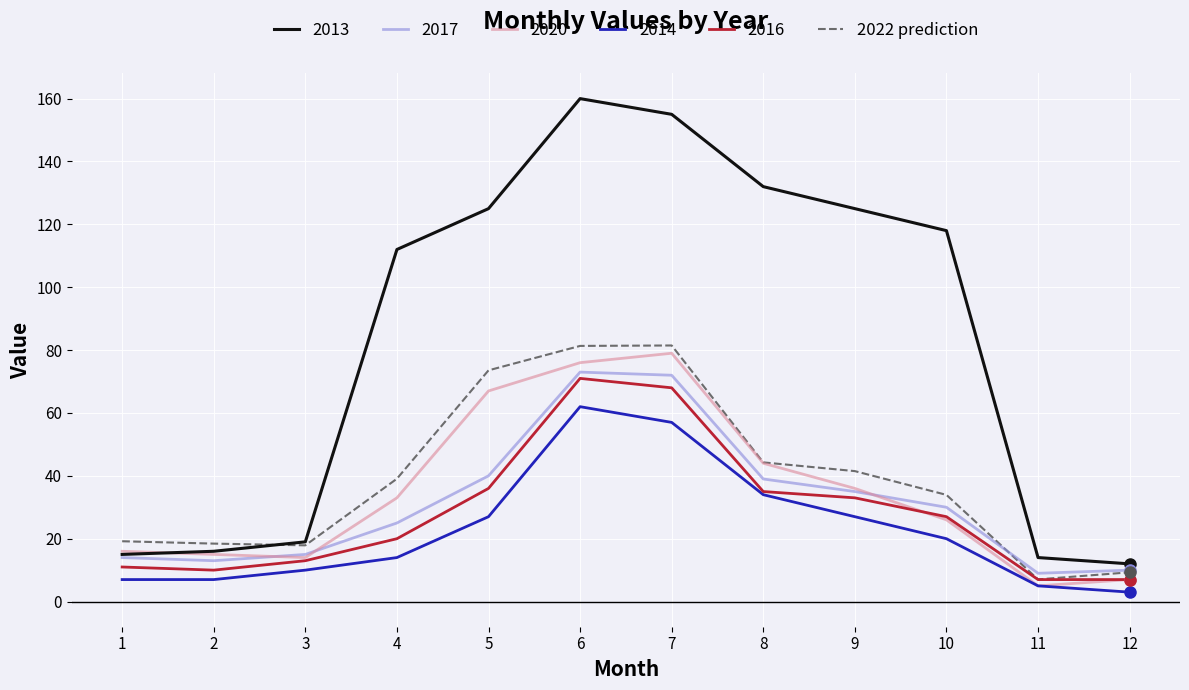

What is the minimum value for 2017?

9.0